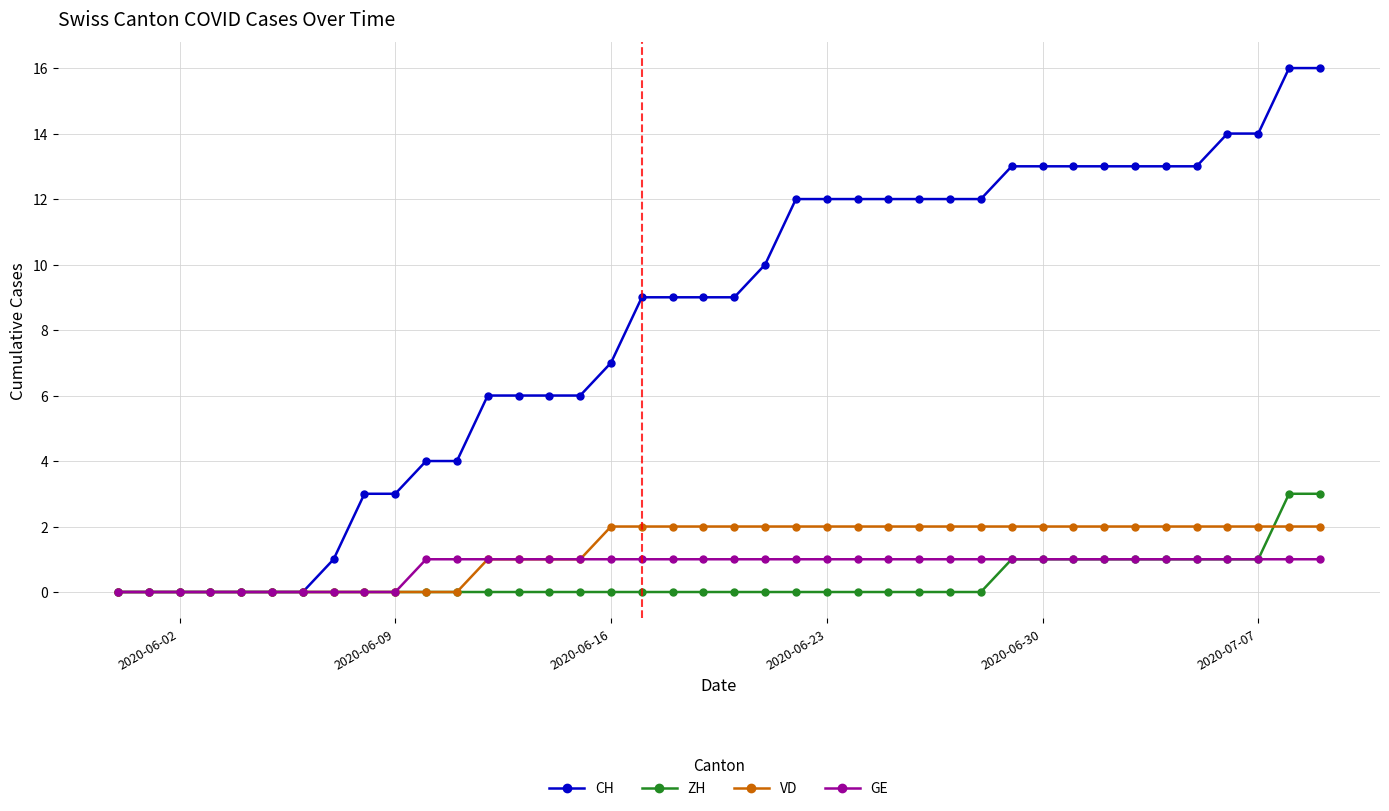

What is the greatest value displayed?

16